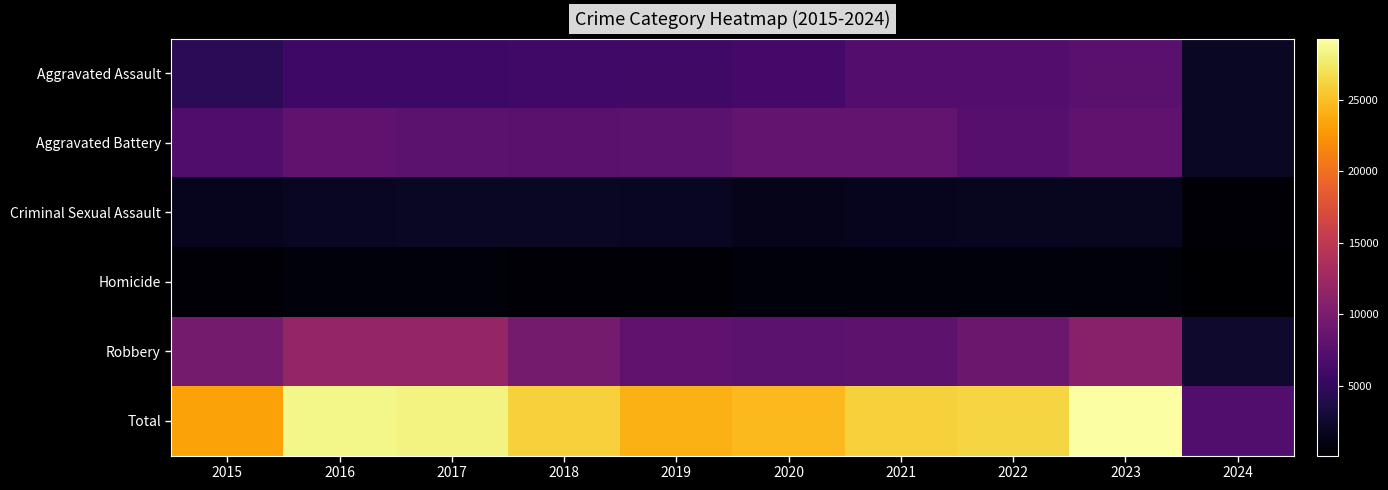

Reading right to left, transcribe all the data shown in this chart.

Aggravated Assault: 2024=2051	2023=7707	2022=7280	2021=7242	2020=6264	2019=5841	2018=6001	2017=5793	2016=5712	2015=4480
Aggravated Battery: 2024=1987	2023=8080	2022=7488	2021=8347	2020=8319	2019=7858	2018=7735	2017=7845	2016=8086	2015=7019
Criminal Sexual Assault: 2024=418	2023=1804	2022=1784	2021=1725	2020=1482	2019=1908	2018=2029	2017=1969	2016=1848	2015=1697
Homicide: 2024=134	2023=625	2022=723	2021=804	2020=787	2019=499	2018=588	2017=672	2016=786	2015=496
Robbery: 2024=2514	2023=11059	2022=8962	2021=7919	2020=7855	2019=7995	2018=9681	2017=11880	2016=11960	2015=9638
Total: 2024=7104	2023=29275	2022=26237	2021=26037	2020=24707	2019=24101	2018=26034	2017=28159	2016=28392	2015=23330